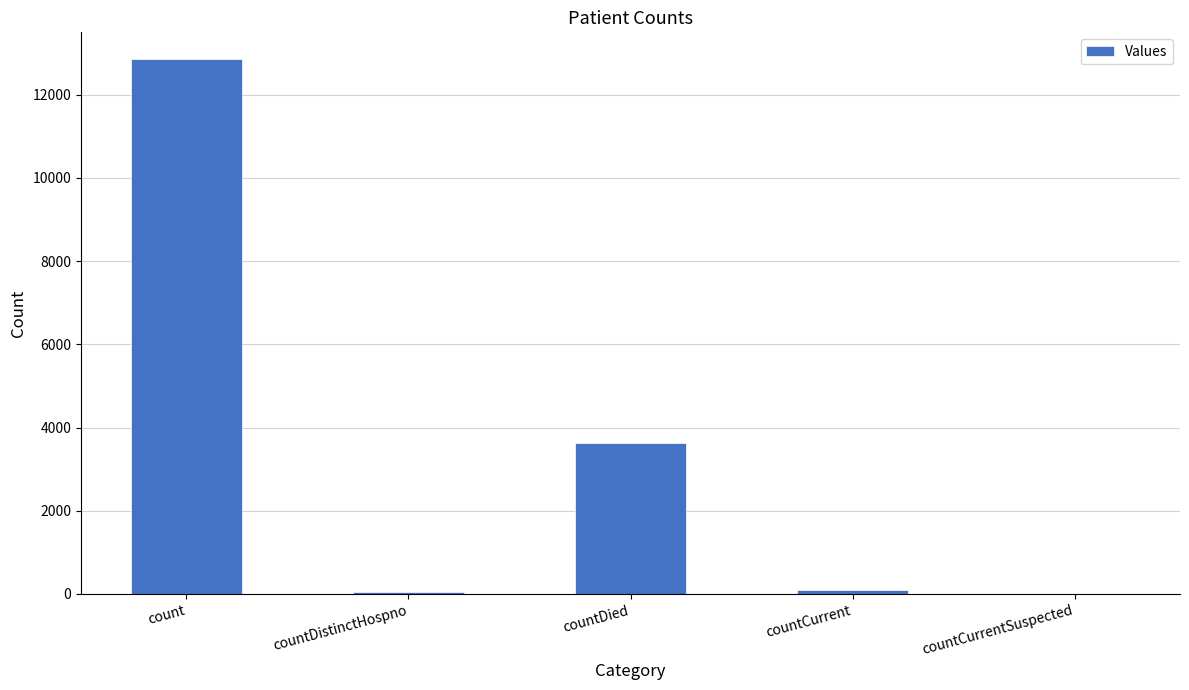

The chart shows a value of 44 at countDistinctHospno. True or false?

True